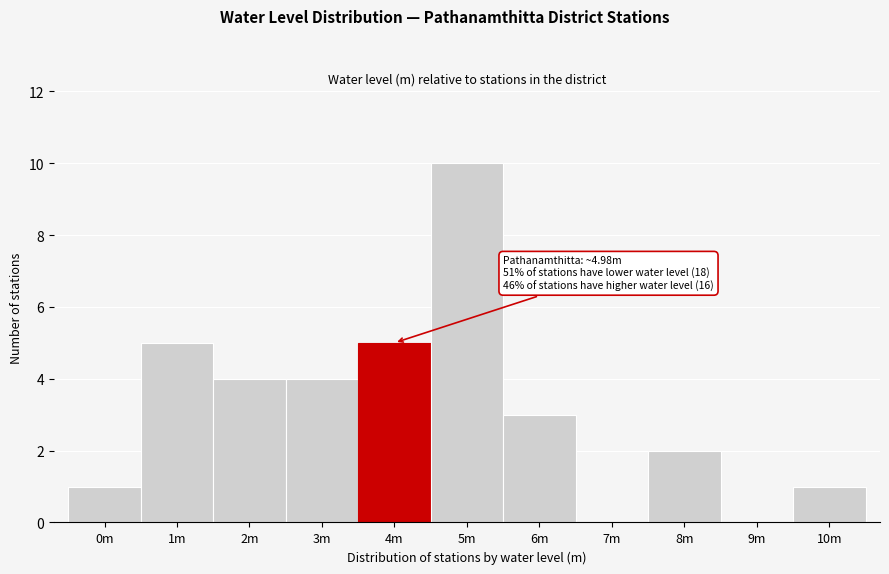

Reading right to left, extract all data points from this chart.

10m=1	9m=0	8m=2	7m=0	6m=3	5m=10	4m=5	3m=4	2m=4	1m=5	0m=1